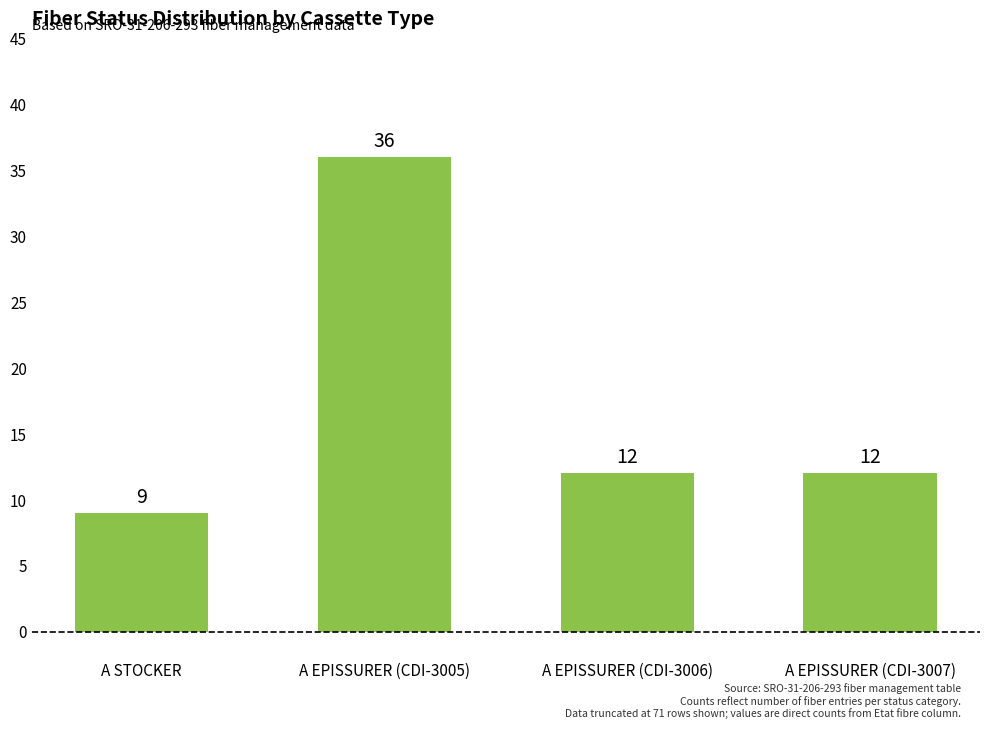

What is the sum of all values?

69